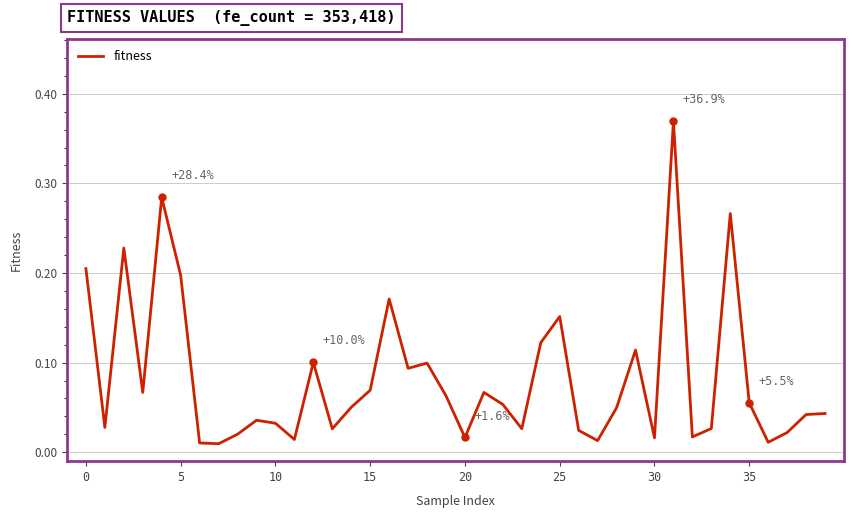

Is this an area chart (filled region under the line)?

No